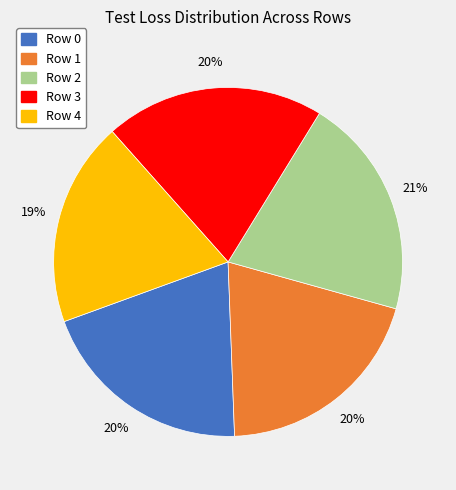

Combined, do Row 4 and Row 2 account for over 50%?

No